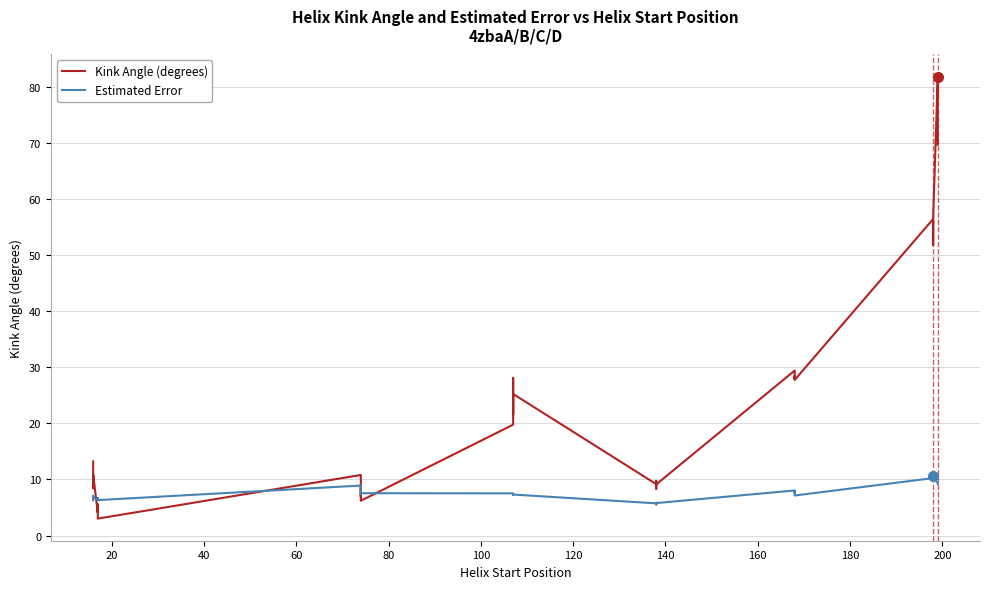

What is the difference between the second highest and minimum values in the Kink Angle (degrees) series?

75.4